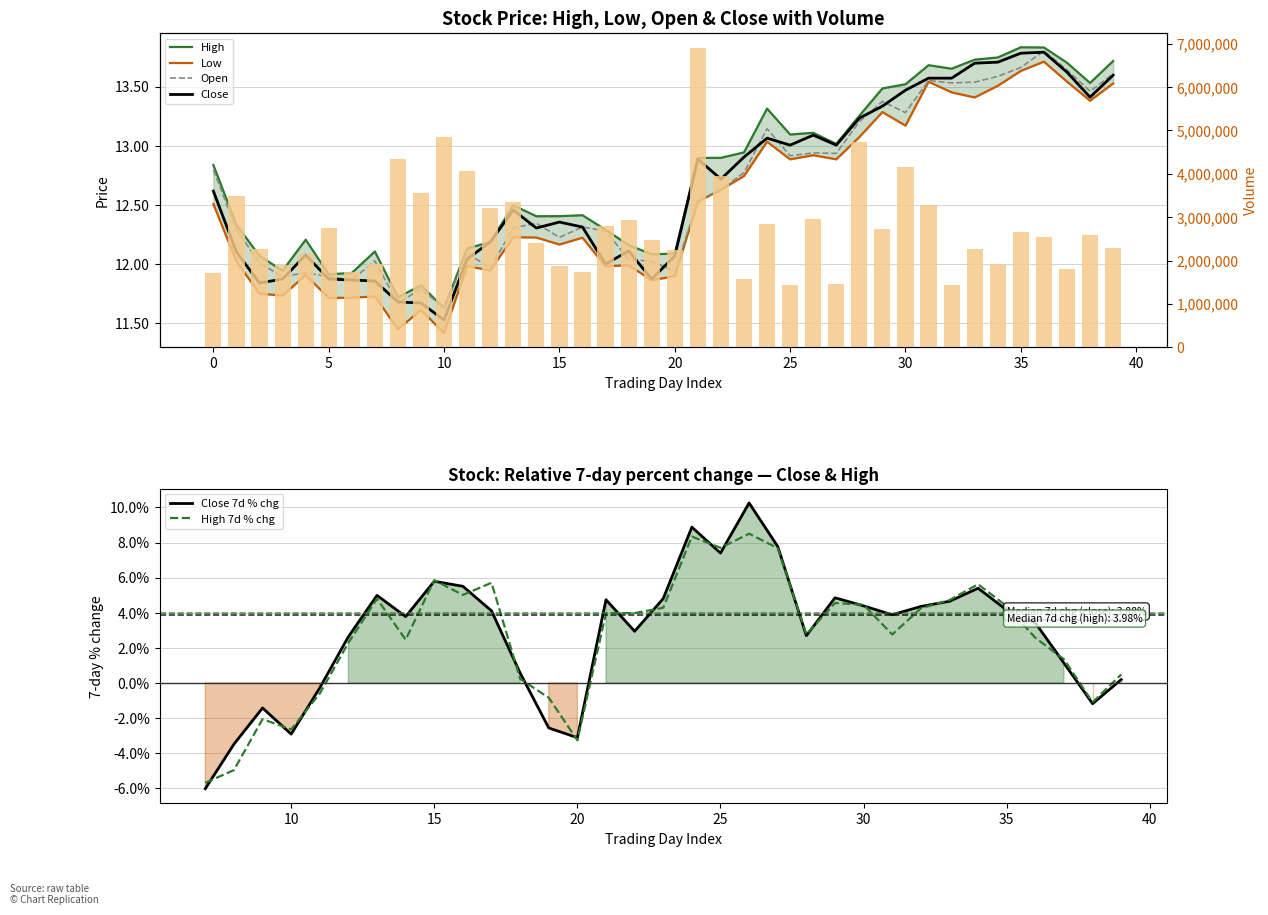

The value of open at 32 is 3.8. True or false?

False